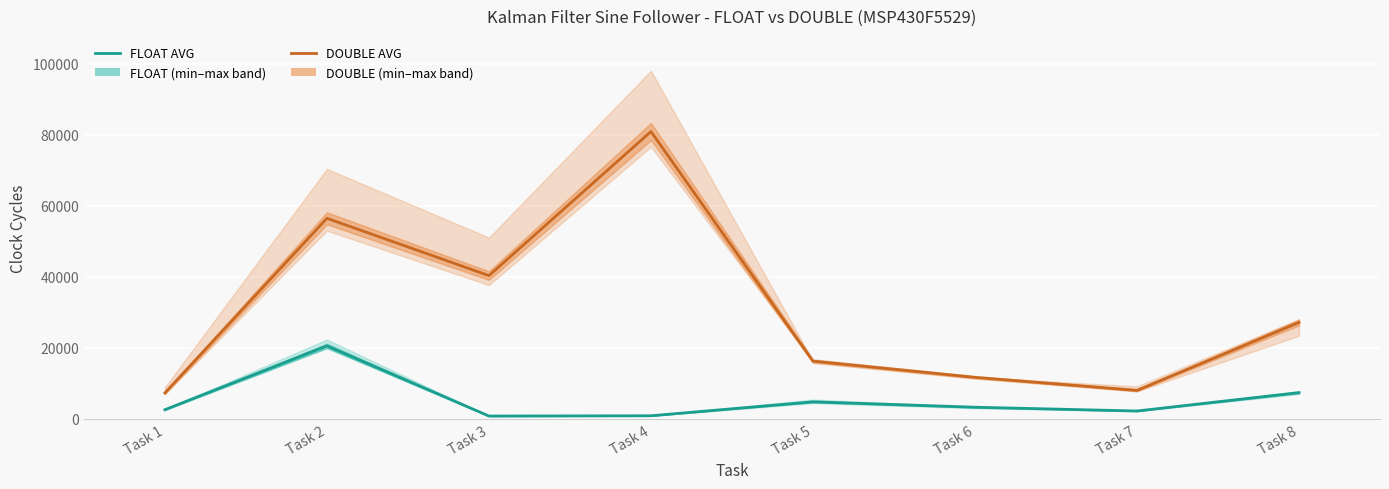

Where is DOUBLE AVG nearest to the value 44122?

Task 3